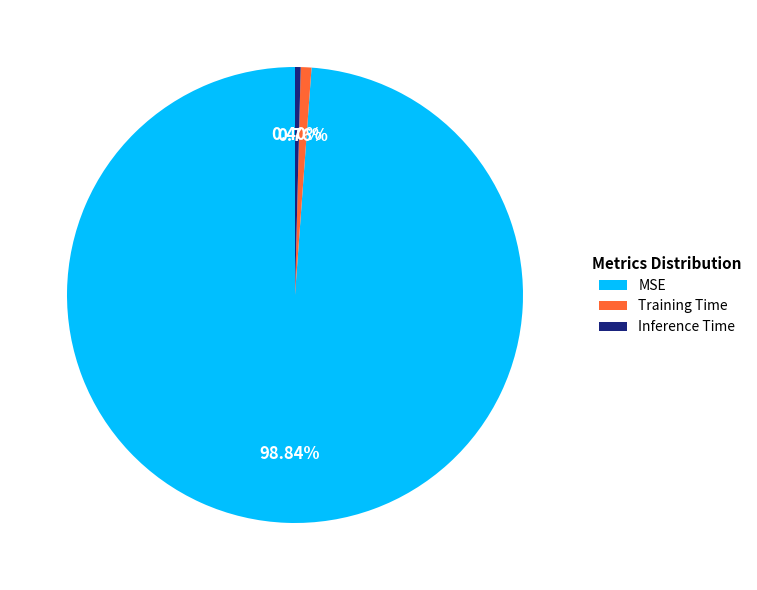

Is it true that MSE is 99% of the pie?

True